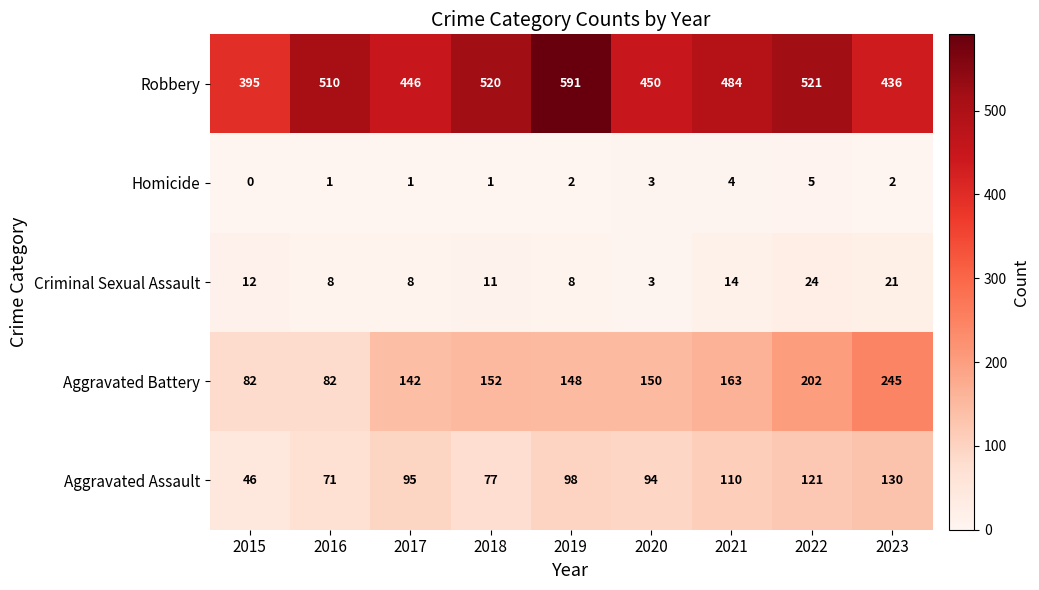

Which category has the lowest value across all series?

2015